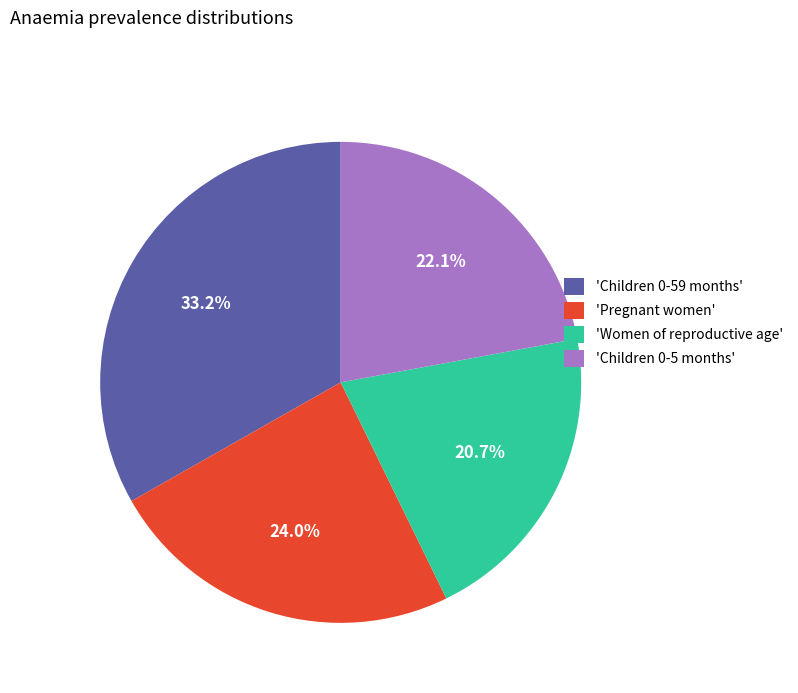

How many slices are in this pie chart?

4